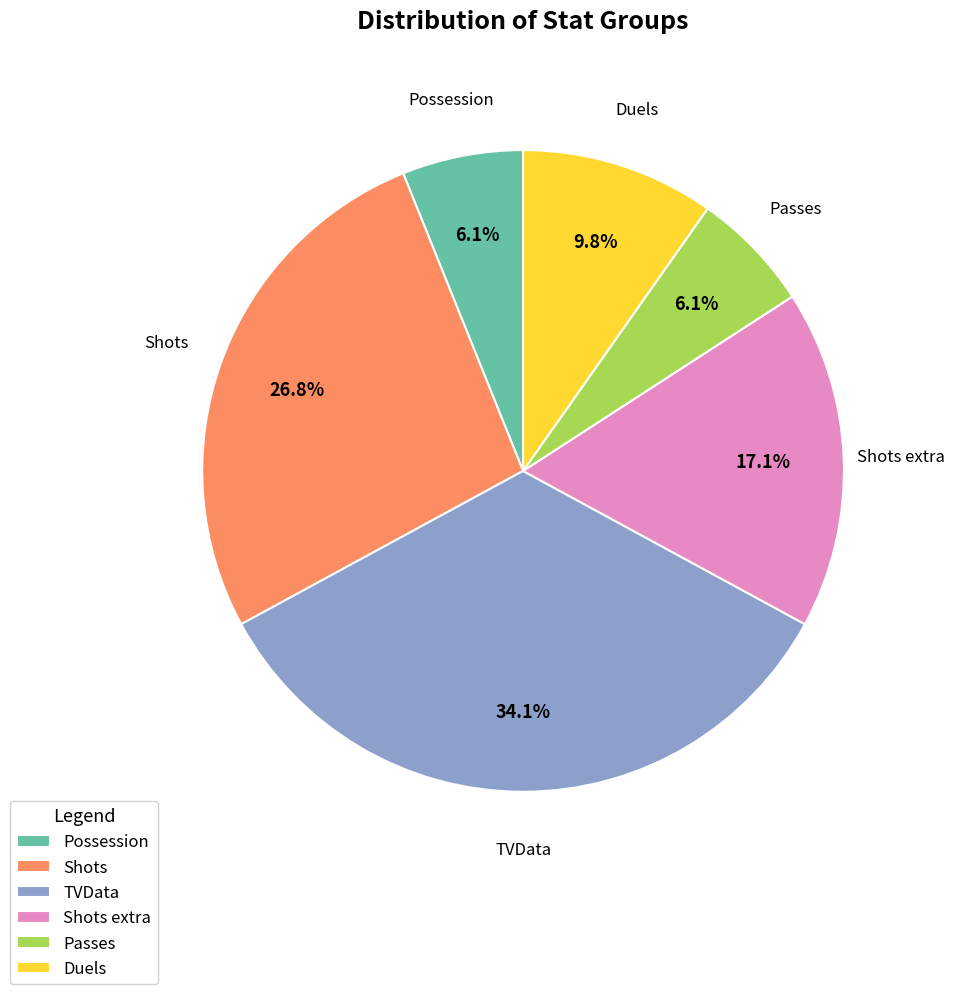

Is it true that TVData is 40% of the pie?

False